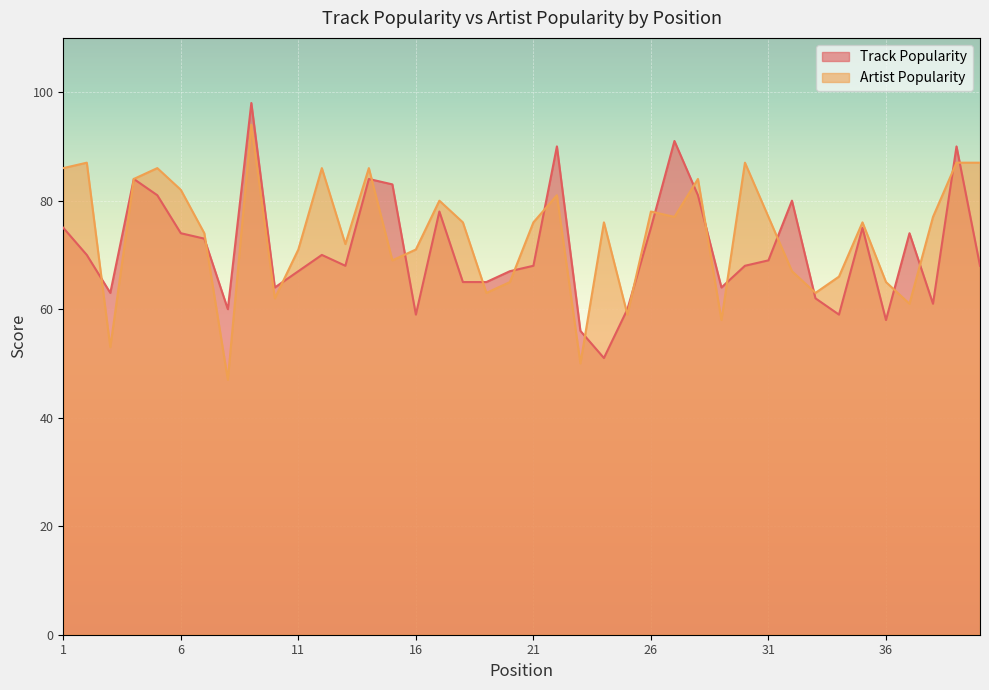

What is the value of the Track Popularity point at the 17th from the left?

78